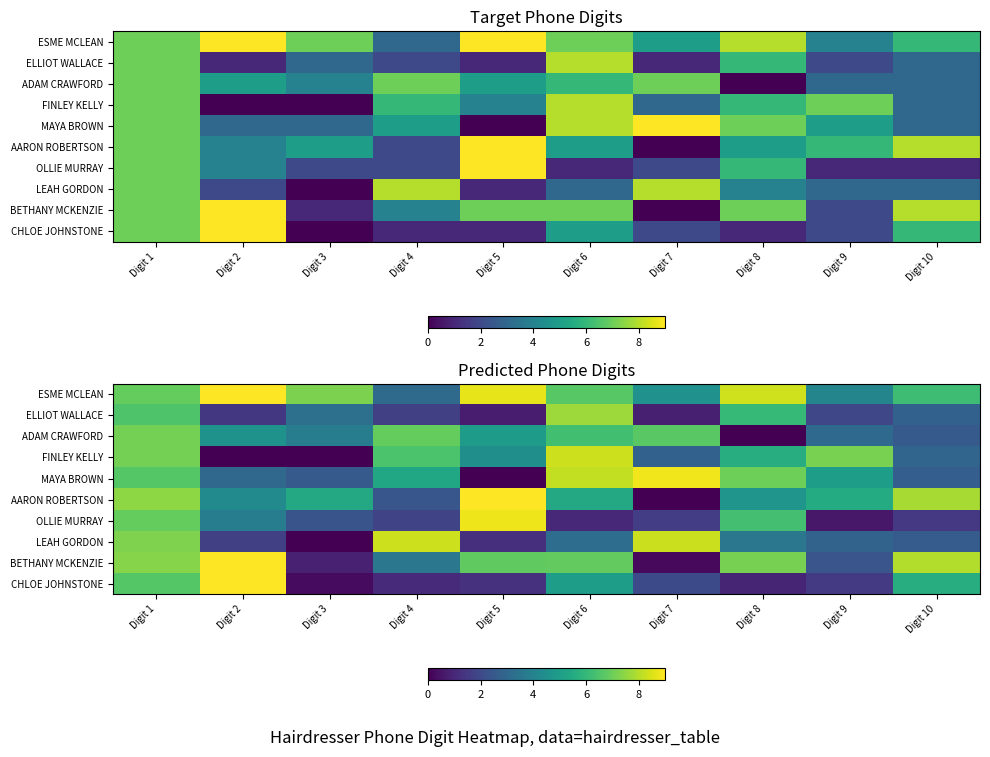

What is the sum of all LEAH GORDON values?

39.0